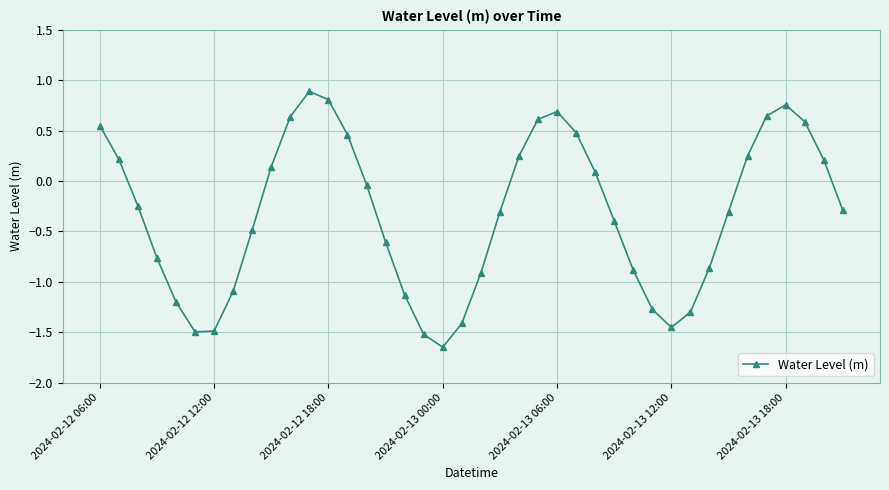

What is the greatest value displayed?

0.9